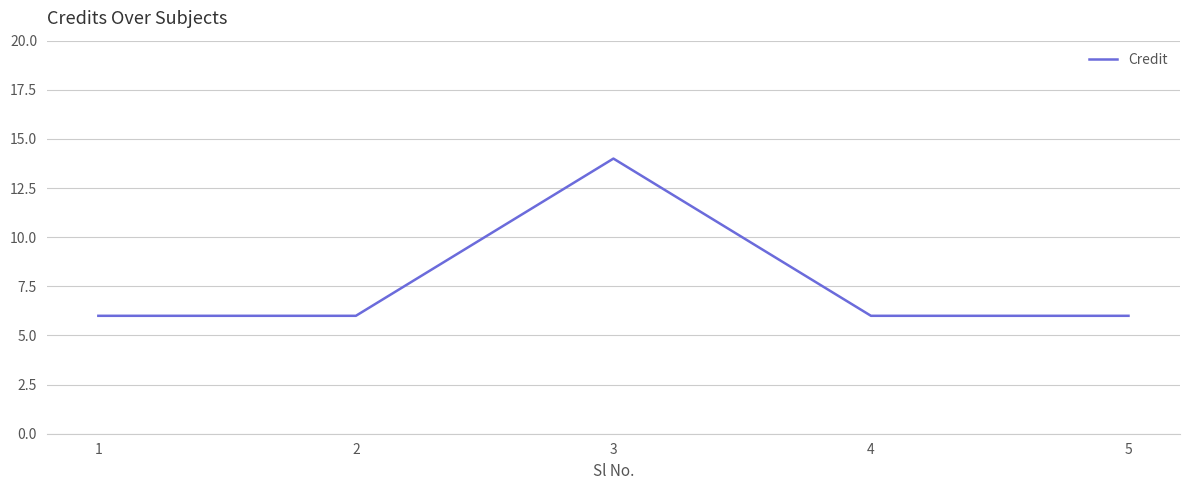

What is the ratio of the value at 4 to the value at 2?

1.0